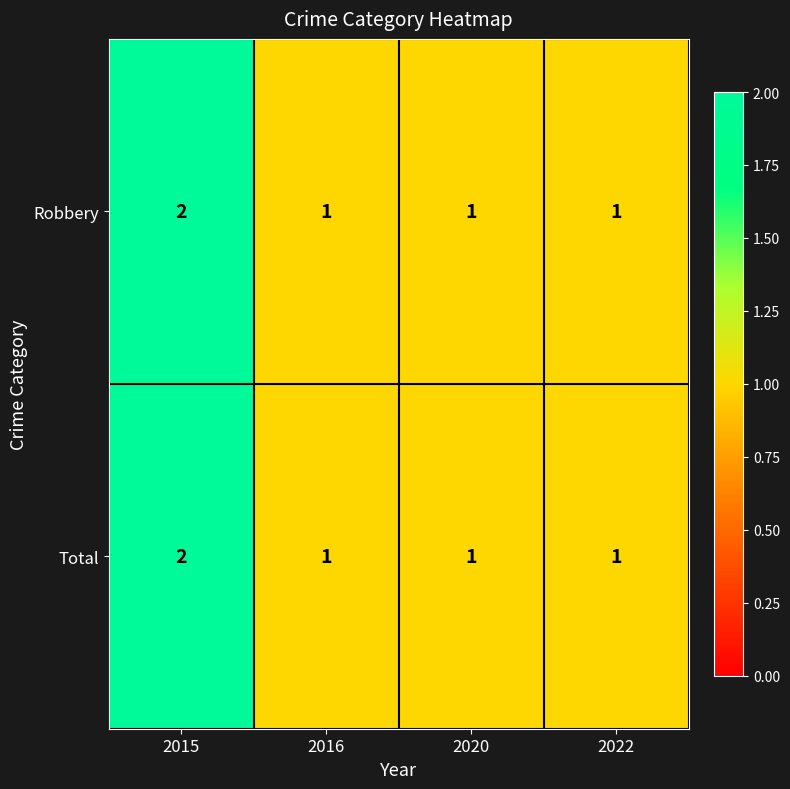

What is the sum of all Total values?

5